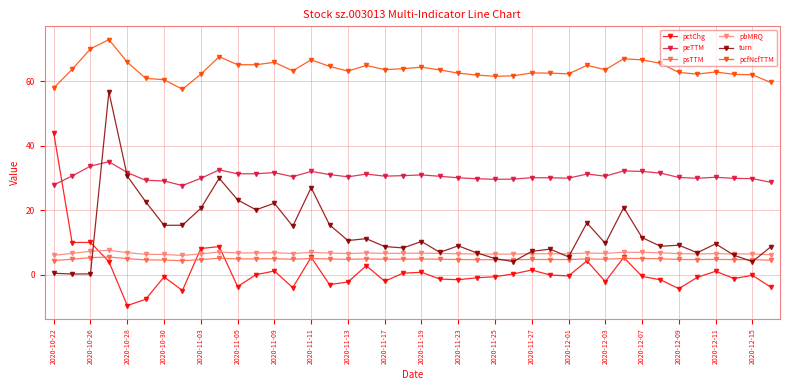

True or false: pbMRQ and pcfNcfTTM cross at least once.

False